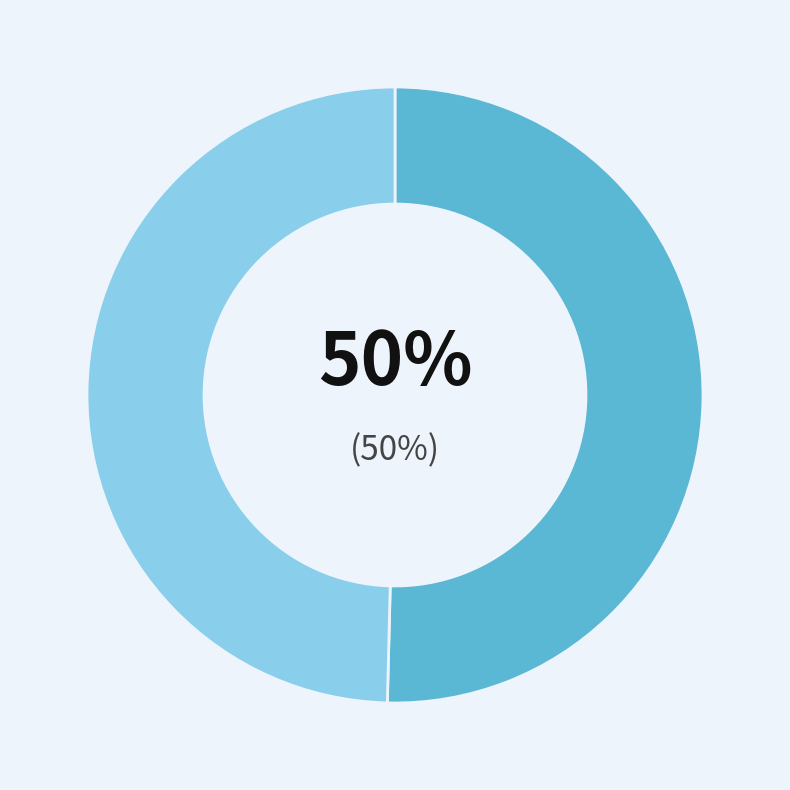

Count the number of slices in the pie.

2